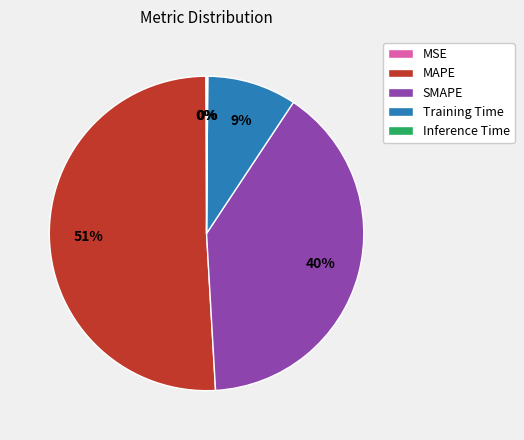

To the nearest percent, what is the difference between the largest and smallest slice percentages?

51%